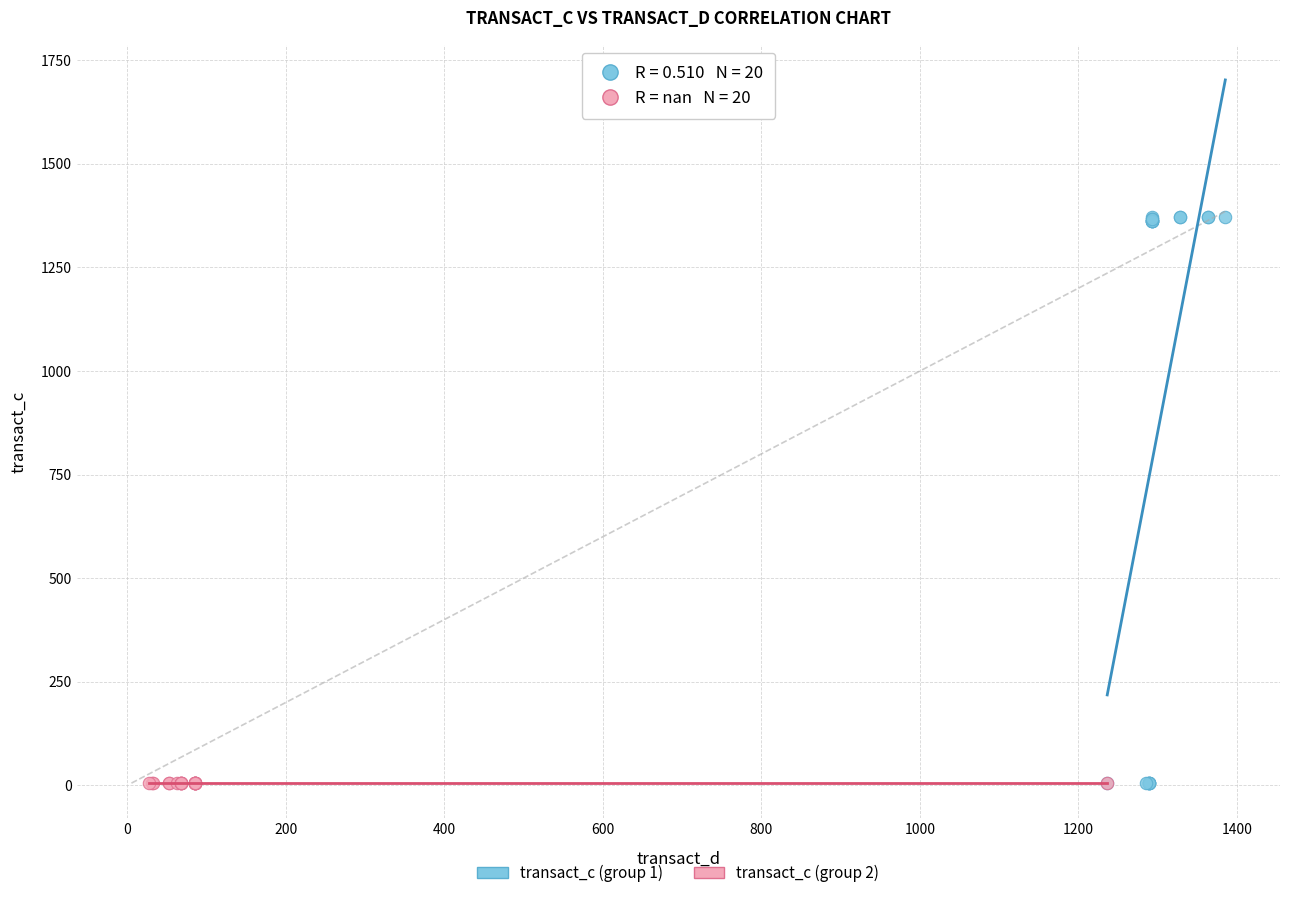

Which series contains the highest Y value?

transact_c (group 1)